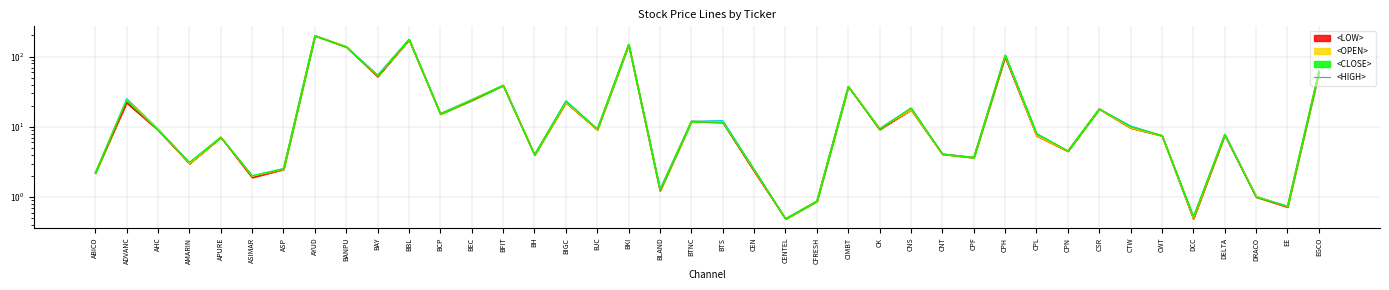

What is the label of the 38th point from the left?

DRACO